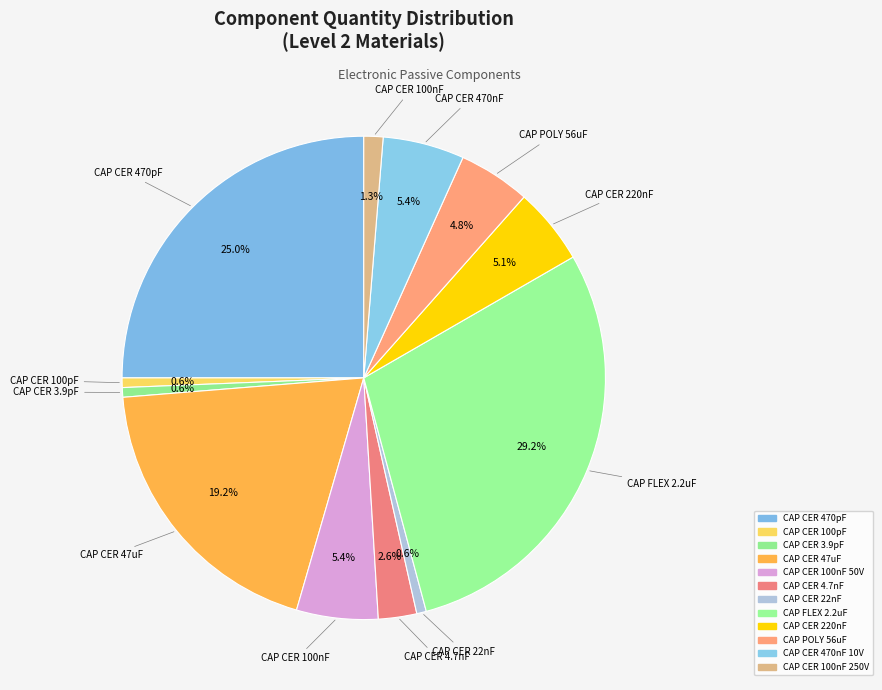

Count the number of slices in the pie.

12